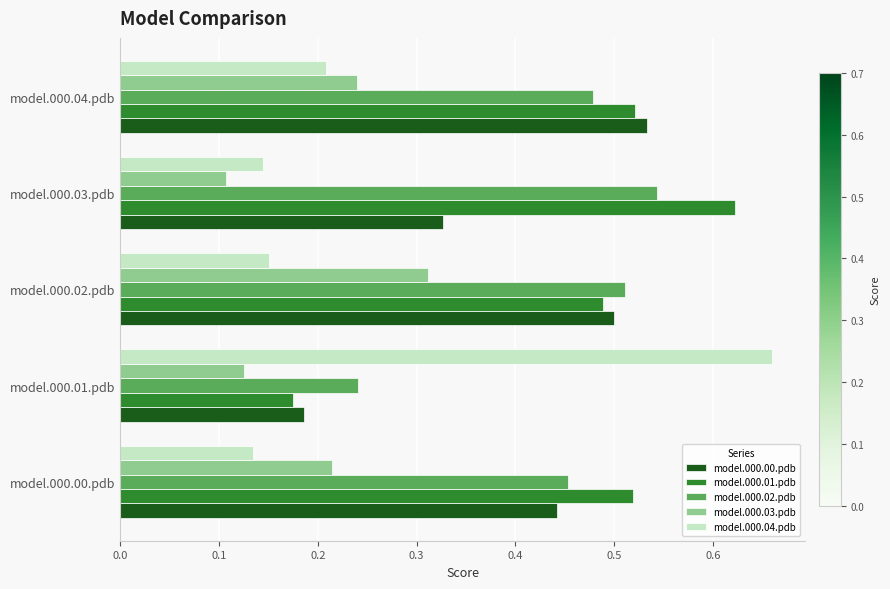

Is the value of model.000.02.pdb at model.000.03.pdb greater than the value of model.000.01.pdb at model.000.01.pdb?

Yes